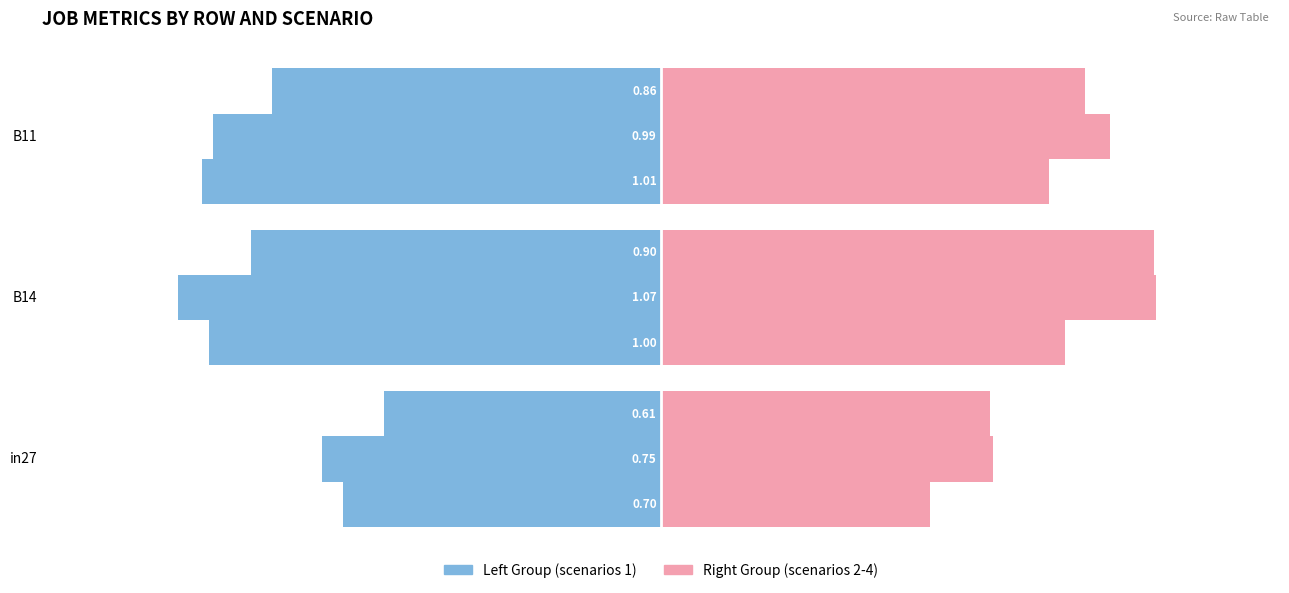

What is the sum of the job255_scenario1_491 values at in27 and B14?

-1.7